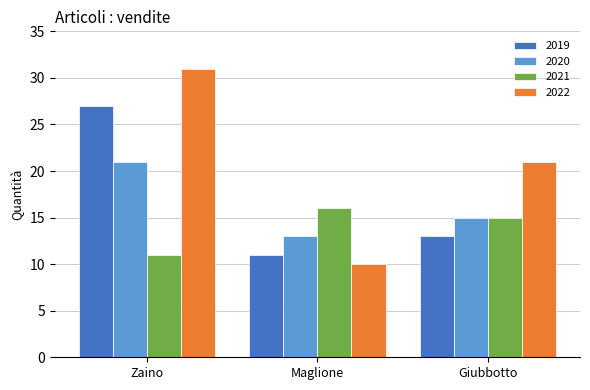

At which category is the sum across all series the highest?

Zaino